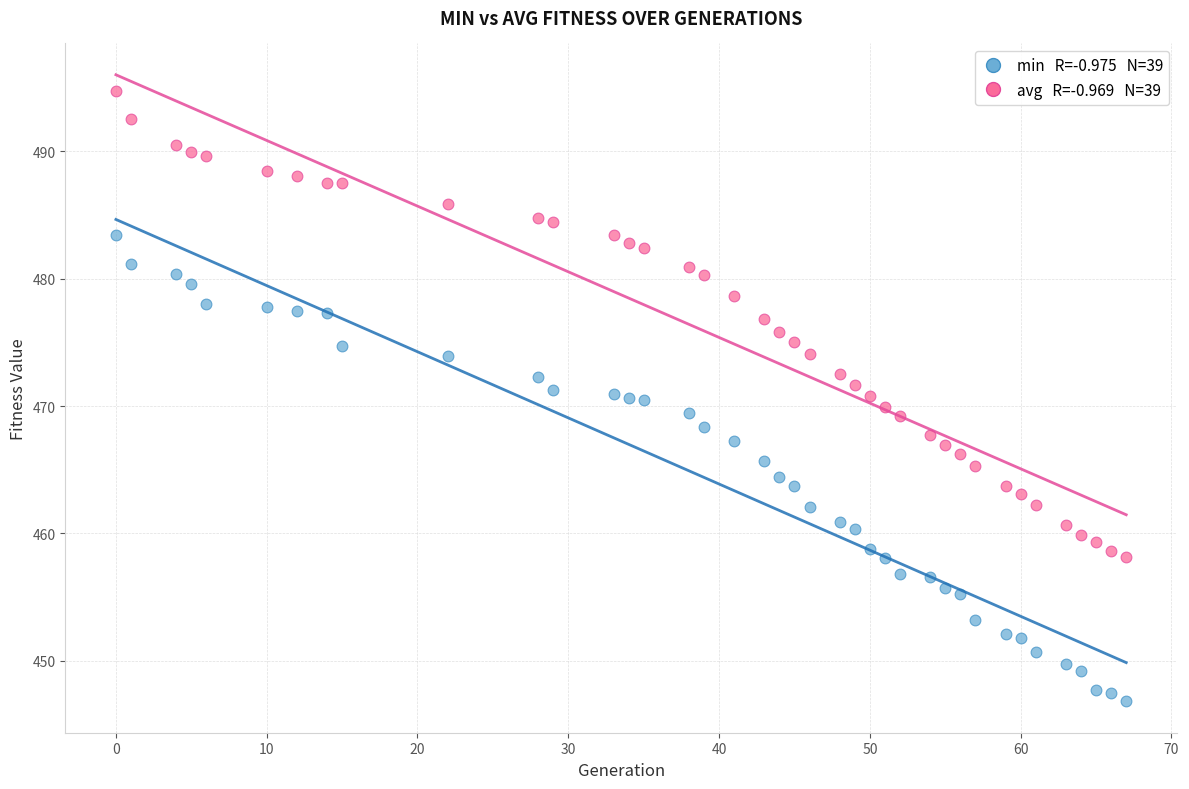

Across all data points, what is the range of X values (max minus min)?

67.0